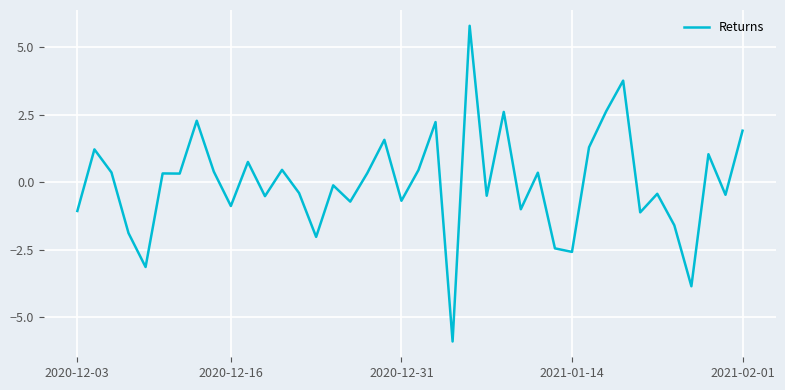

What is the difference between the maximum and minimum values?

11.7